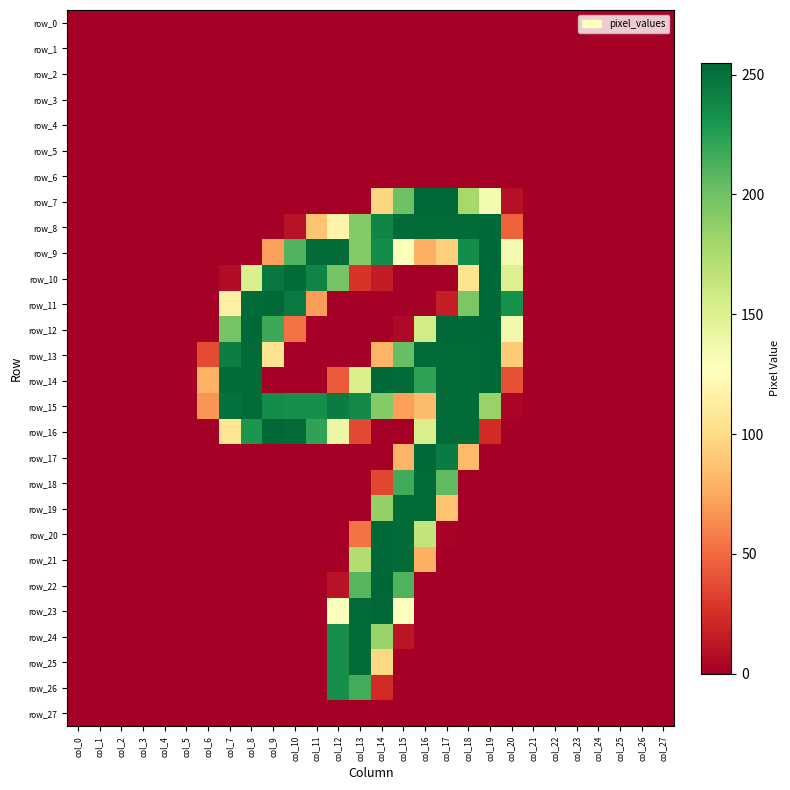

Which series changed the most between col_4 and col_8?

row_12